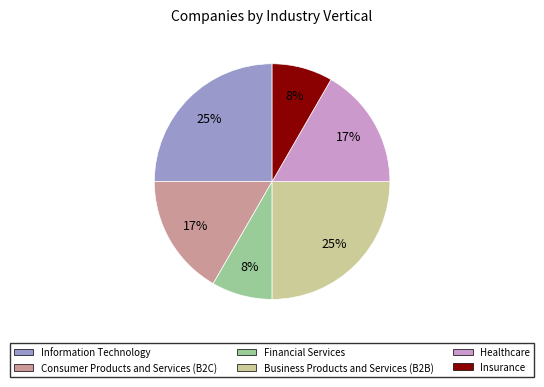

Is there a majority slice in this chart?

No